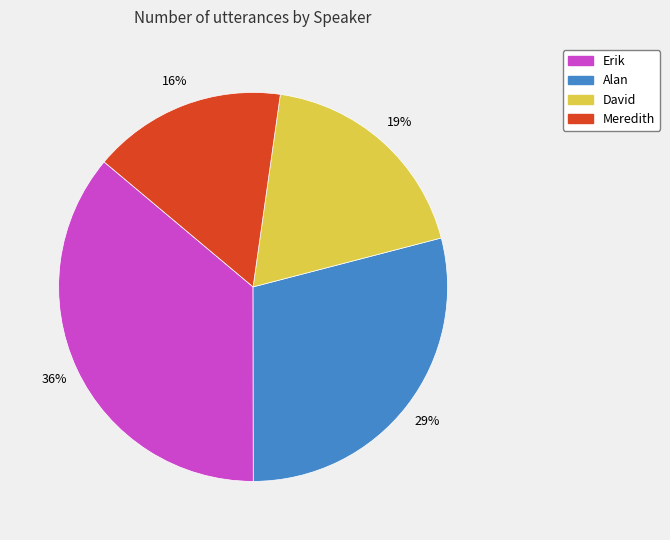

Rank the categories by value from lowest to highest.

Meredith, David, Alan, Erik